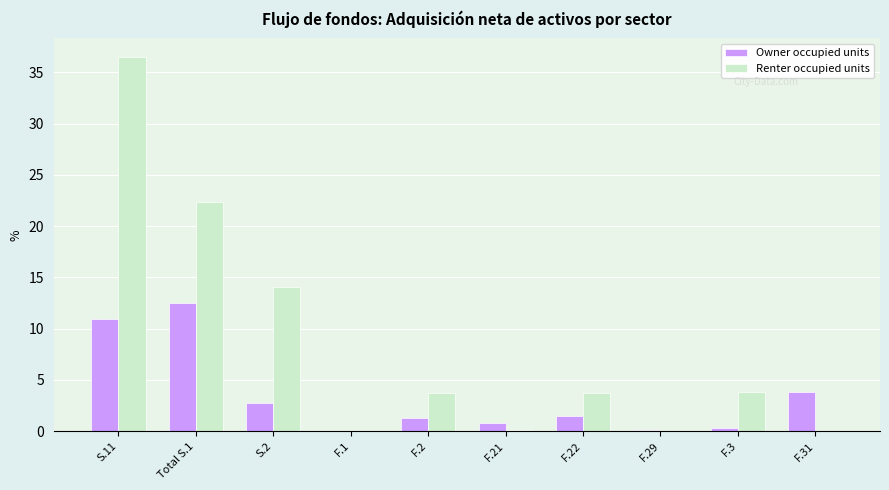

The Renter occupied units series shows 8.9 at S.2. True or false?

False